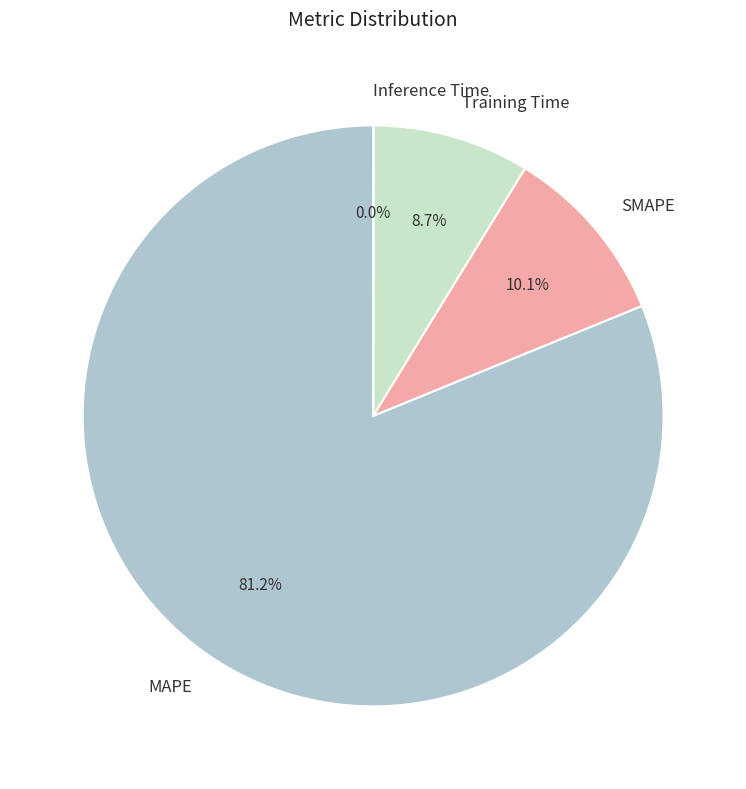

Combined, do SMAPE and Training Time account for over 50%?

No